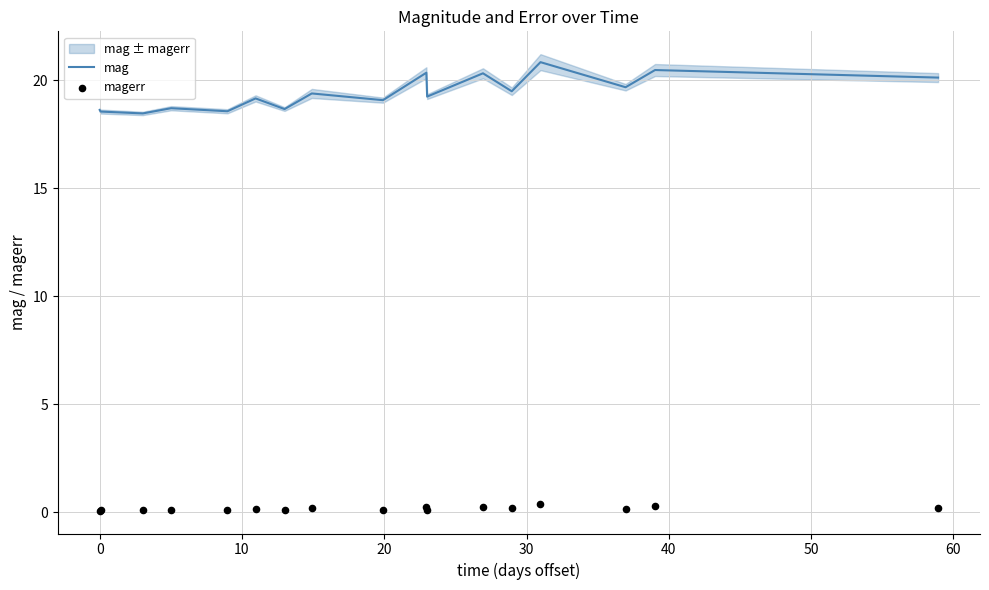

Which series contains the lowest Y value?

magerr